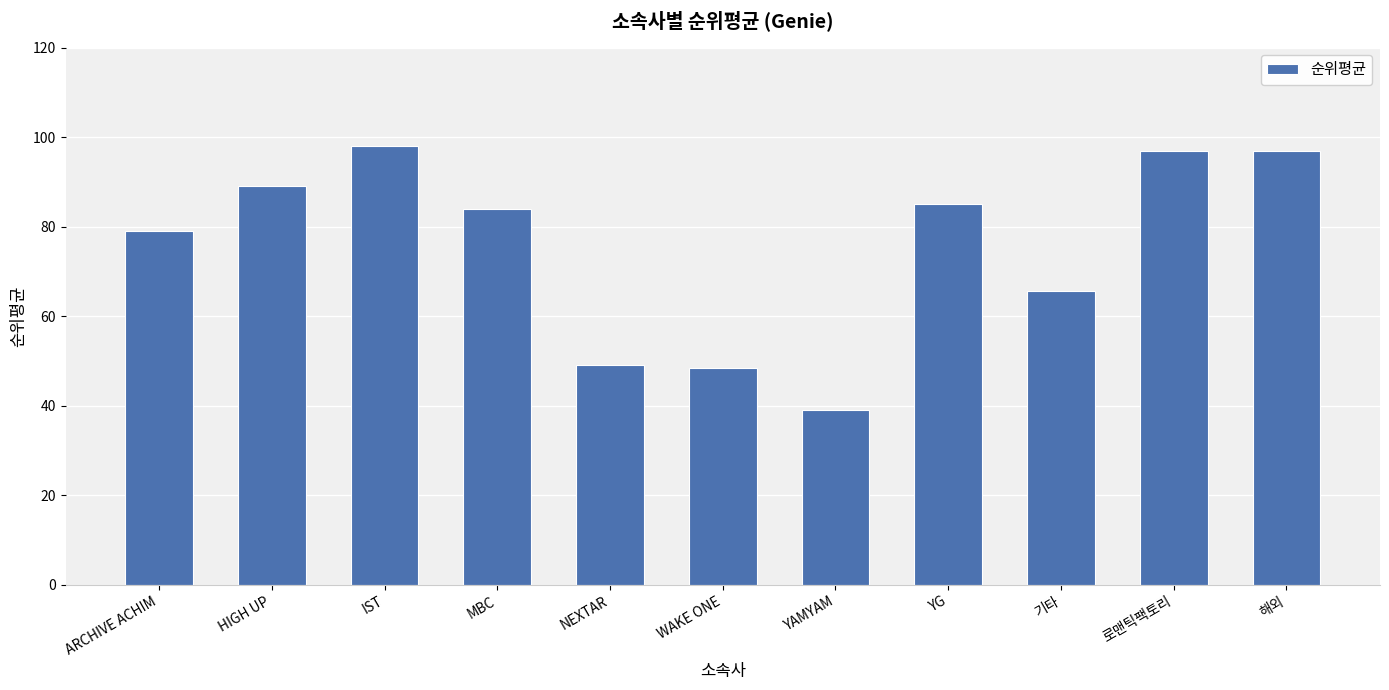

What is the value of the 6th bar from the left?

48.5